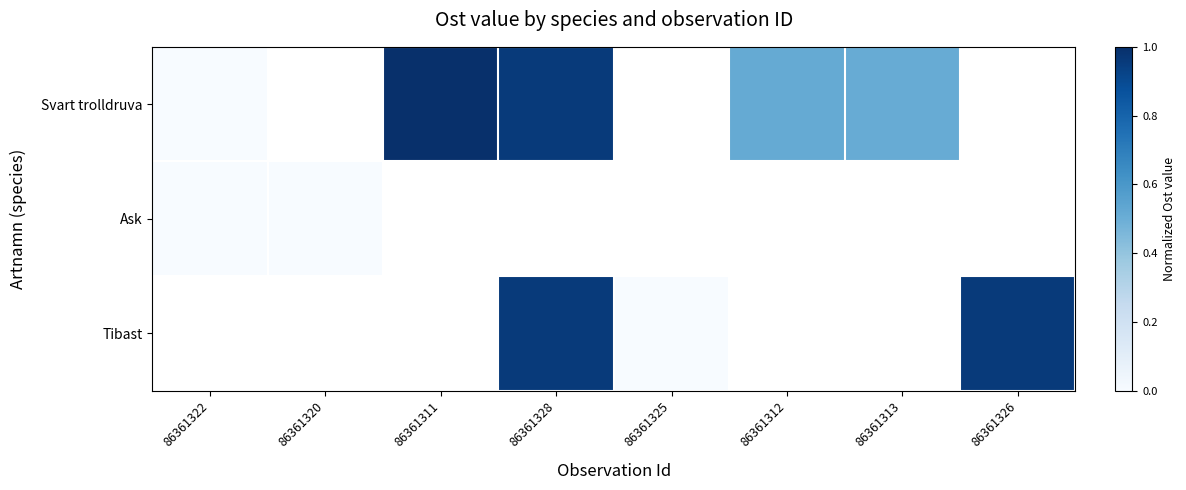

Which series changed the most between 86361328 and 86361325?

Tibast